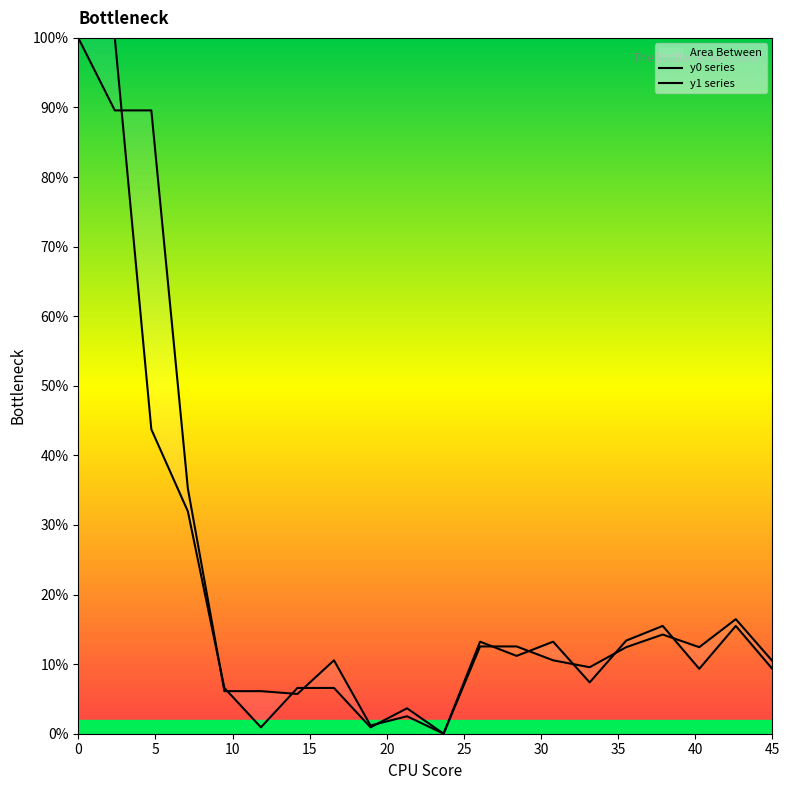

At 25, list the series in order from smallest to largest.

y0 series, y1 series